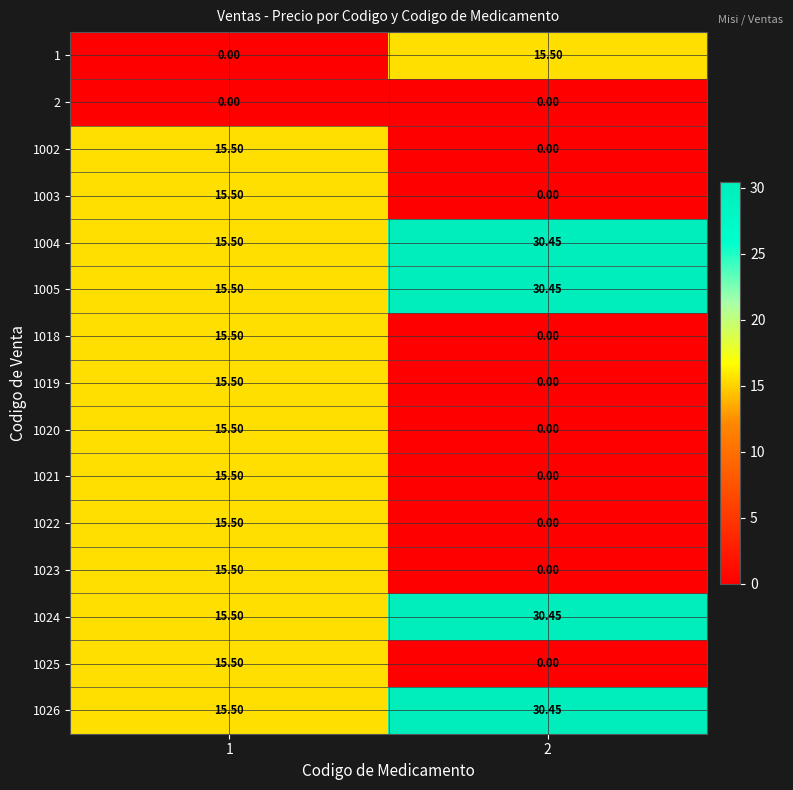

Is the value of 1 at 2 greater than the value of 2 at 1?

Yes